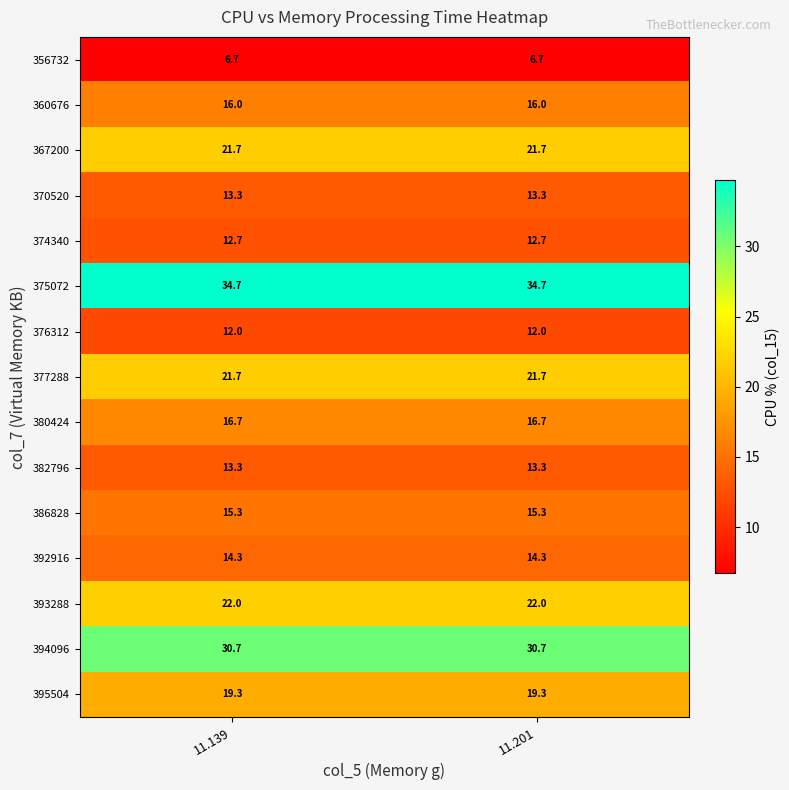

Reading right to left, list all the values displayed in this chart.

356732: 11.201=6.7	11.139=6.7
360676: 11.201=16.0	11.139=16.0
367200: 11.201=21.7	11.139=21.7
370520: 11.201=13.3	11.139=13.3
374340: 11.201=12.7	11.139=12.7
375072: 11.201=34.7	11.139=34.7
376312: 11.201=12.0	11.139=12.0
377288: 11.201=21.7	11.139=21.7
380424: 11.201=16.7	11.139=16.7
382796: 11.201=13.3	11.139=13.3
386828: 11.201=15.3	11.139=15.3
392916: 11.201=14.3	11.139=14.3
393288: 11.201=22.0	11.139=22.0
394096: 11.201=30.7	11.139=30.7
395504: 11.201=19.3	11.139=19.3